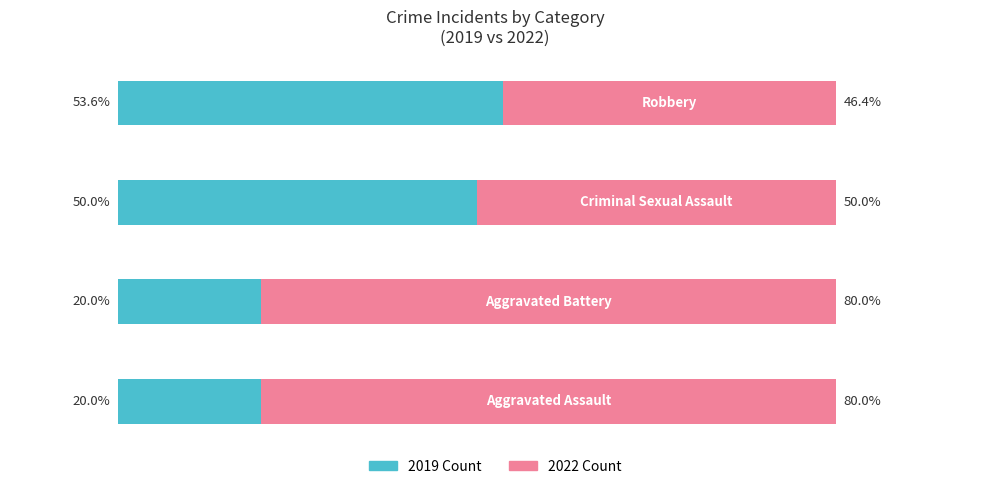

The value of Renter-occupied at 1 is 29.8. True or false?

False